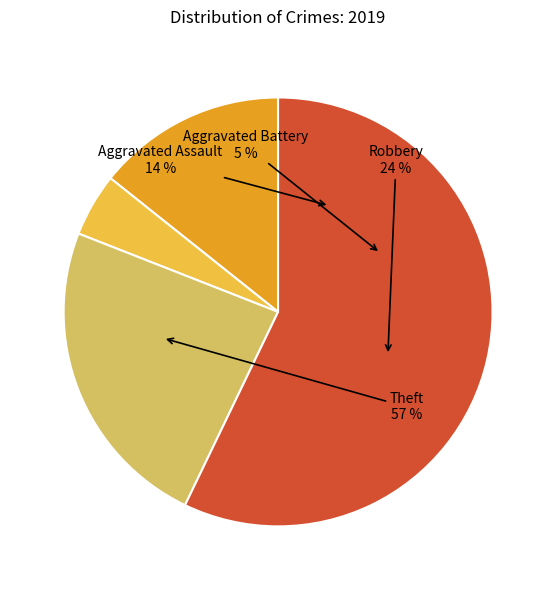

How many slices are in this pie chart?

4